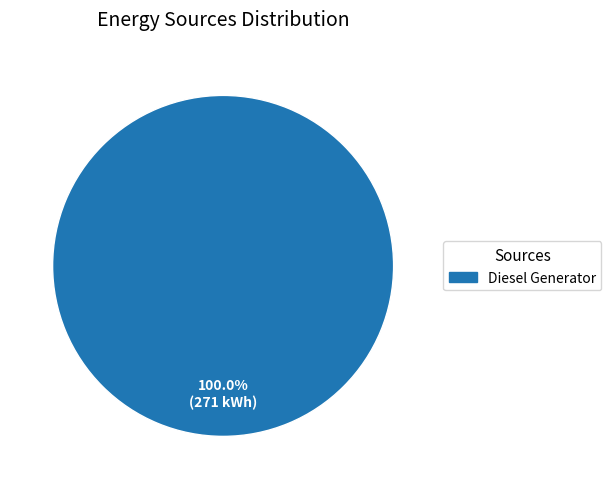

To the nearest percent, what percentage of the pie is Diesel Generator?

100%